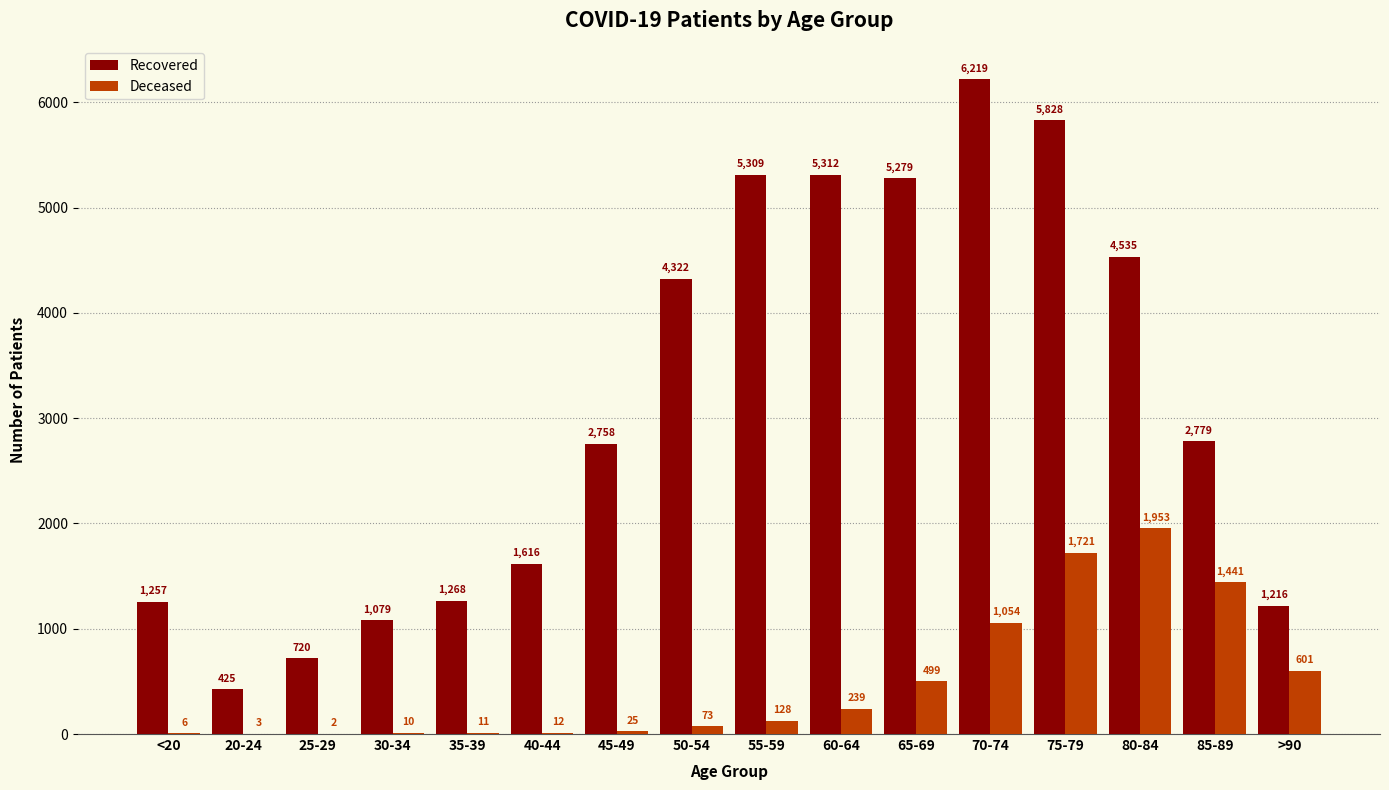

What is the greatest value displayed?

6219